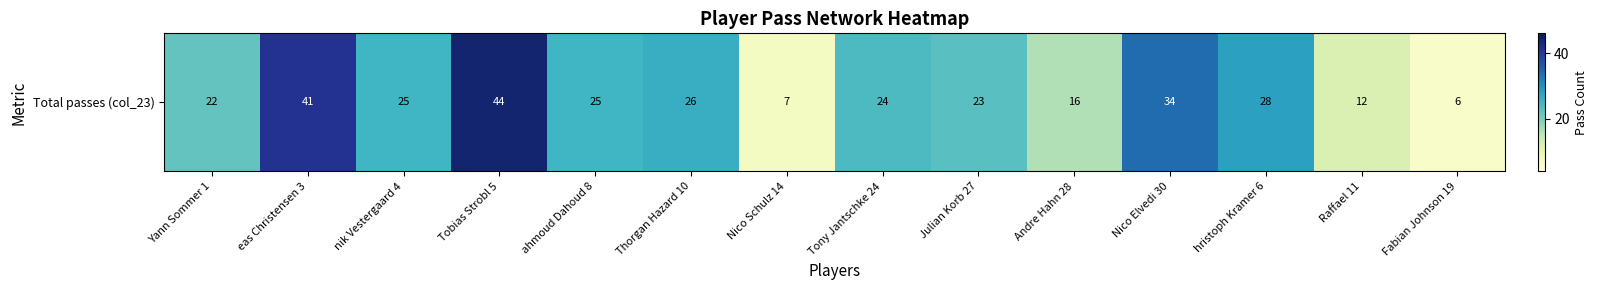

Which has a higher value, Nico Schulz 14 or Raffael 11?

Raffael 11